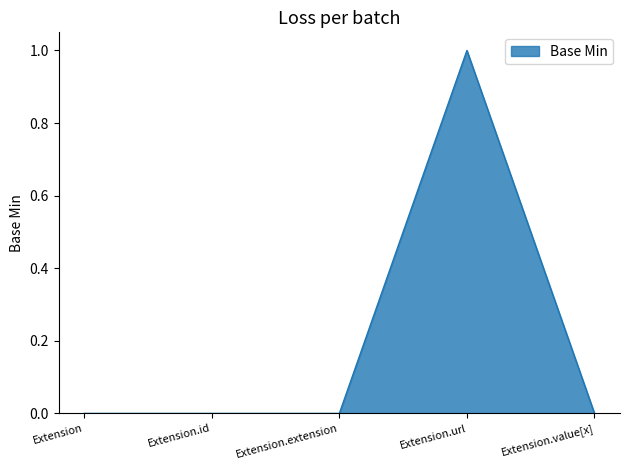

Does the chart have visible grid lines?

No